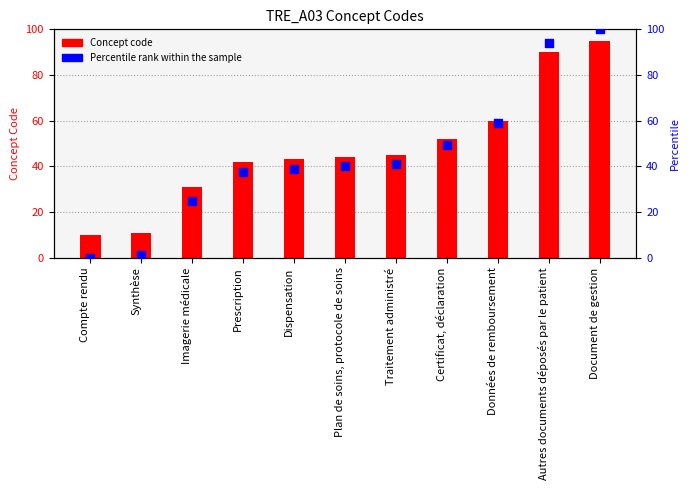

What are all the series names shown in the legend?

Concept code, Percentile rank within the sample